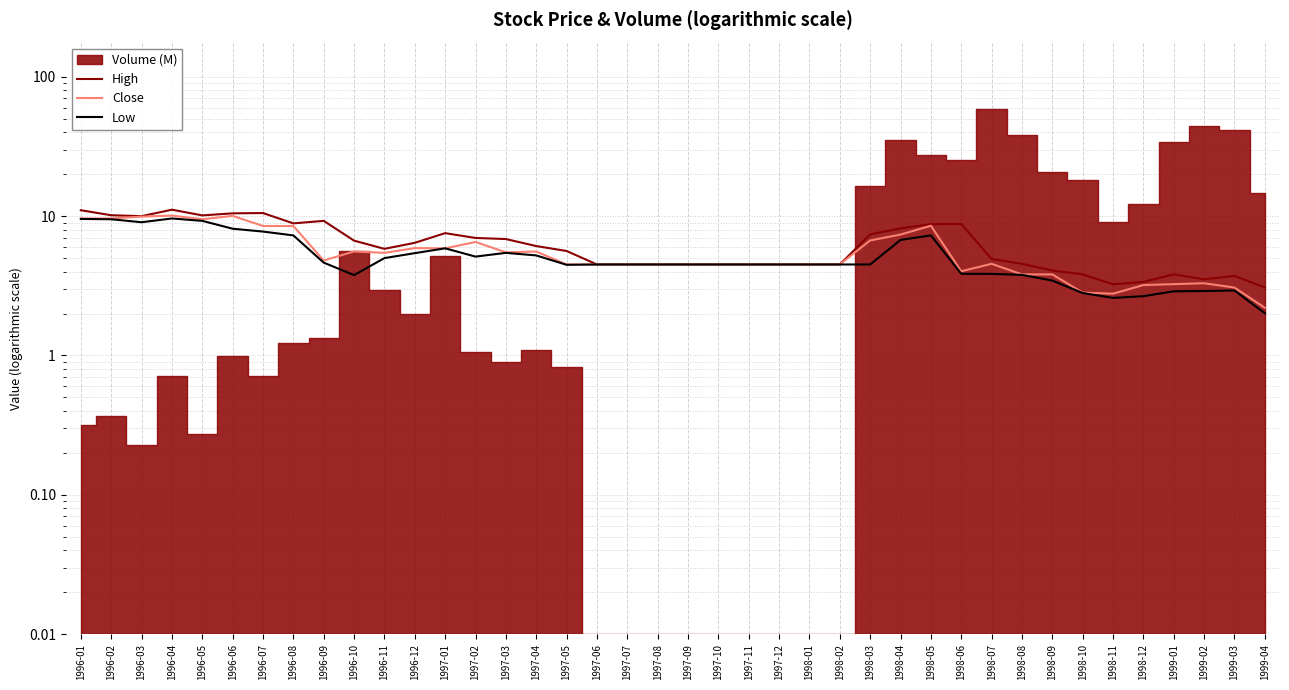

How many categories are shown in the chart?

40